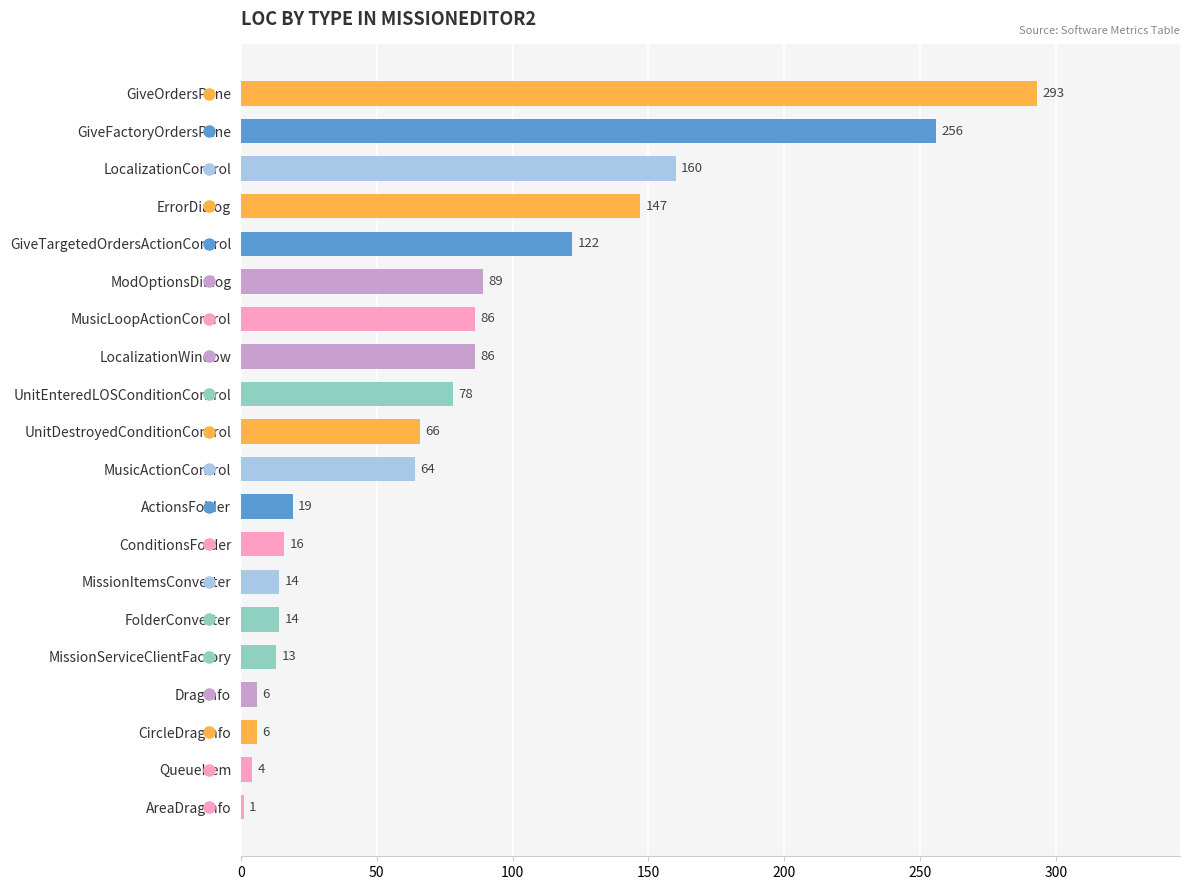

What value does the data have at DragInfo, to the nearest 5?

5